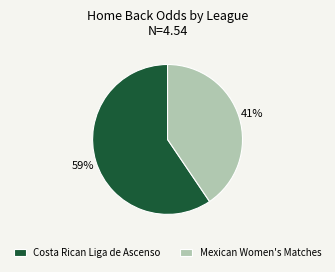

How many slices are in this pie chart?

2